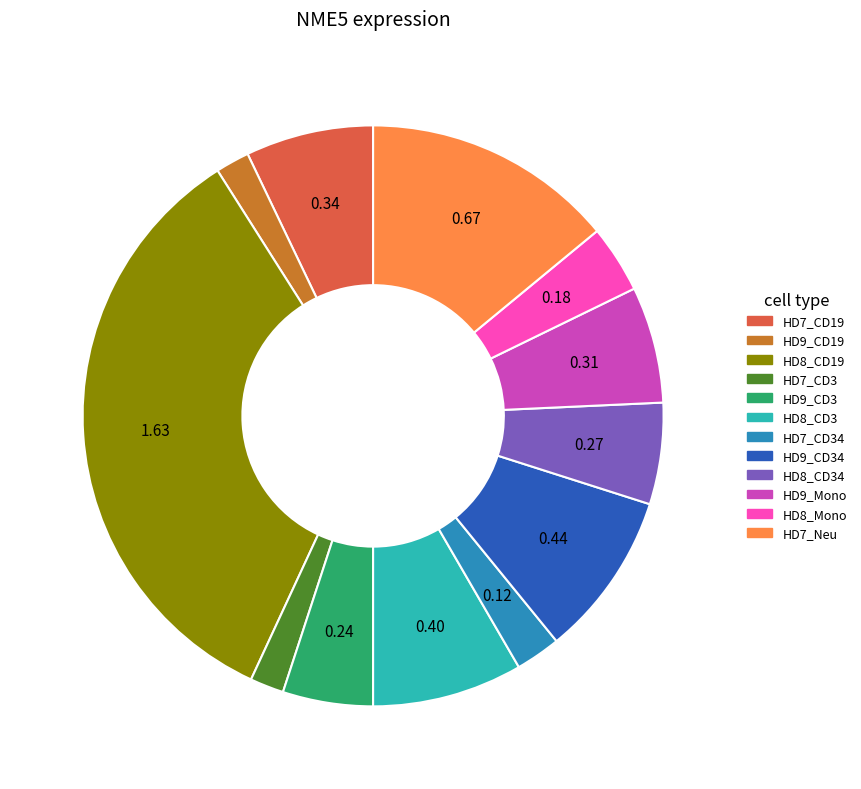

Is there any slice that represents more than half of the pie?

No